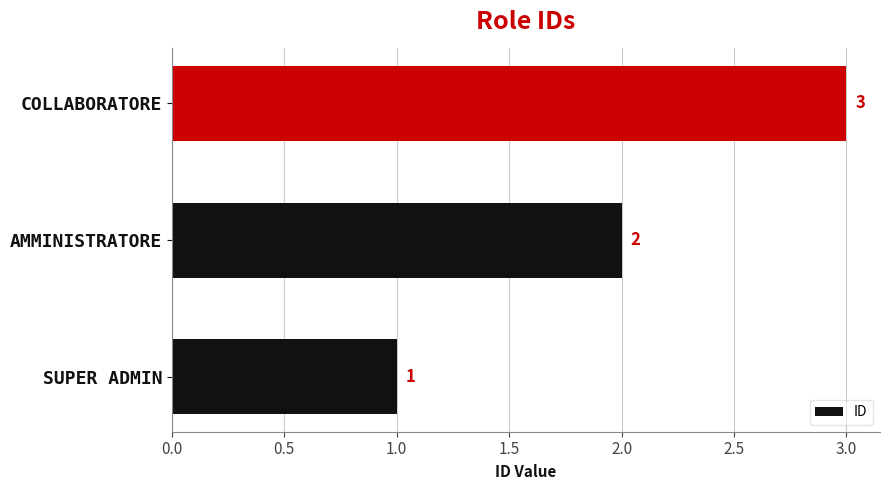

What is the difference between the second highest and minimum values?

1